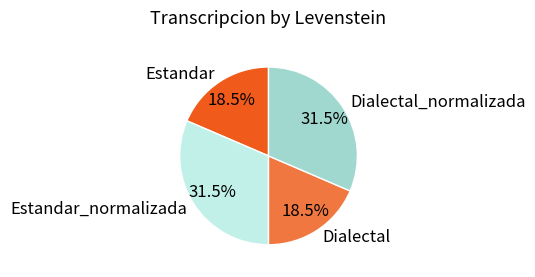

Is the sum of Estandar and Dialectal greater than half?

No